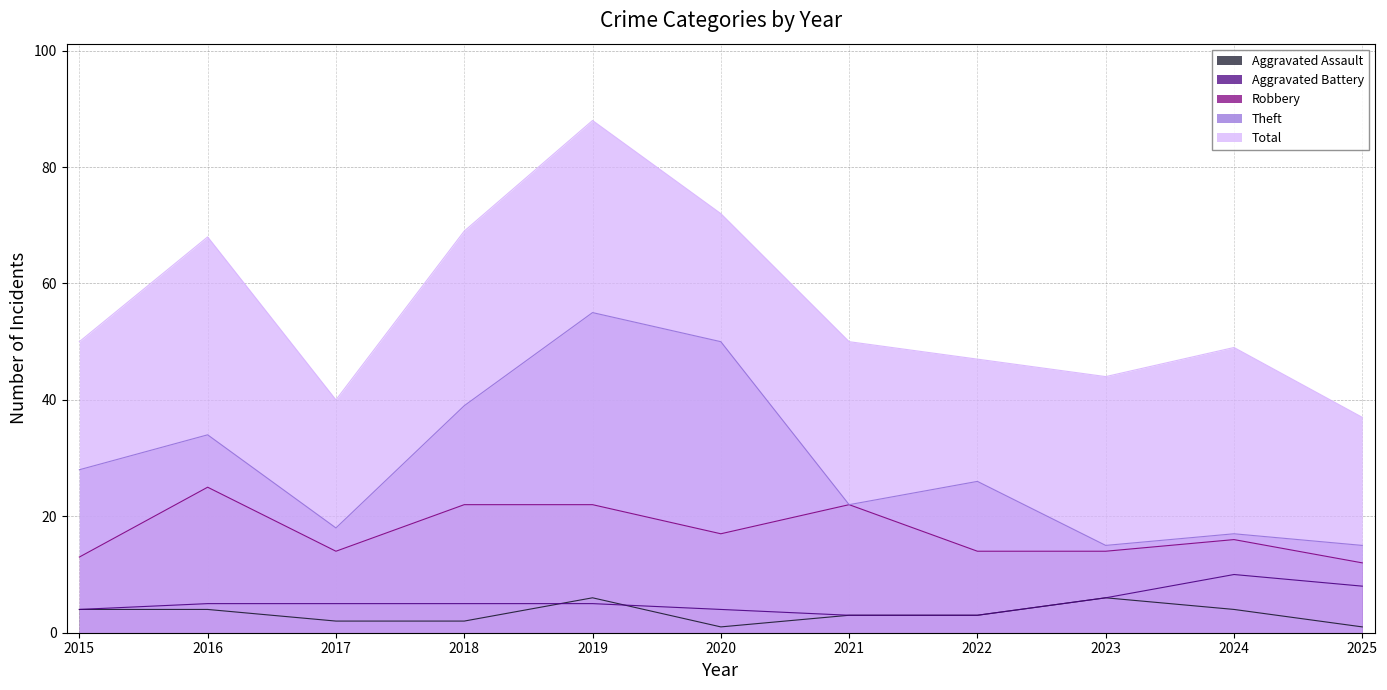

Count the number of categories in the chart.

11